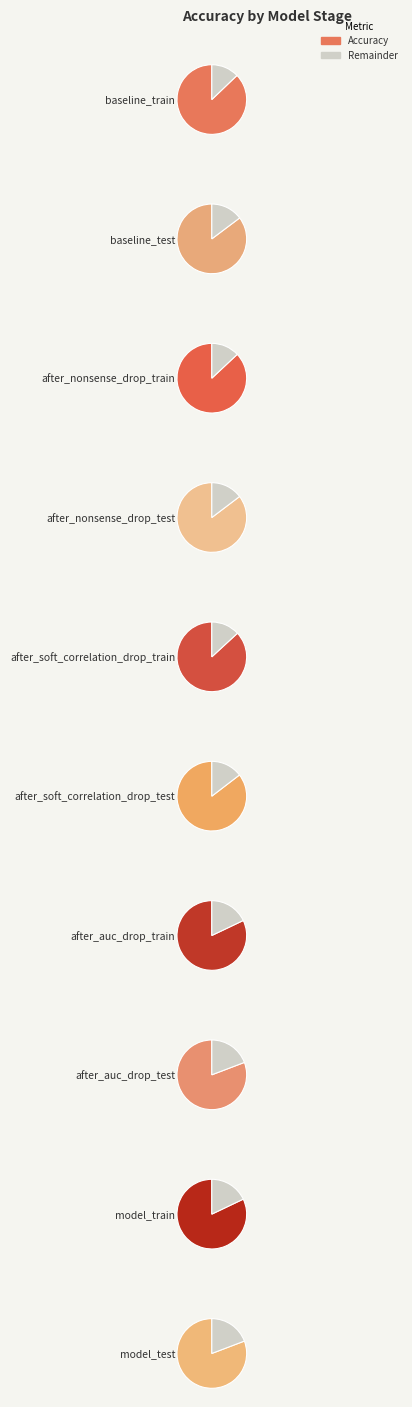

Between after_nonsense_drop_test and model_test, which is larger?

after_nonsense_drop_test